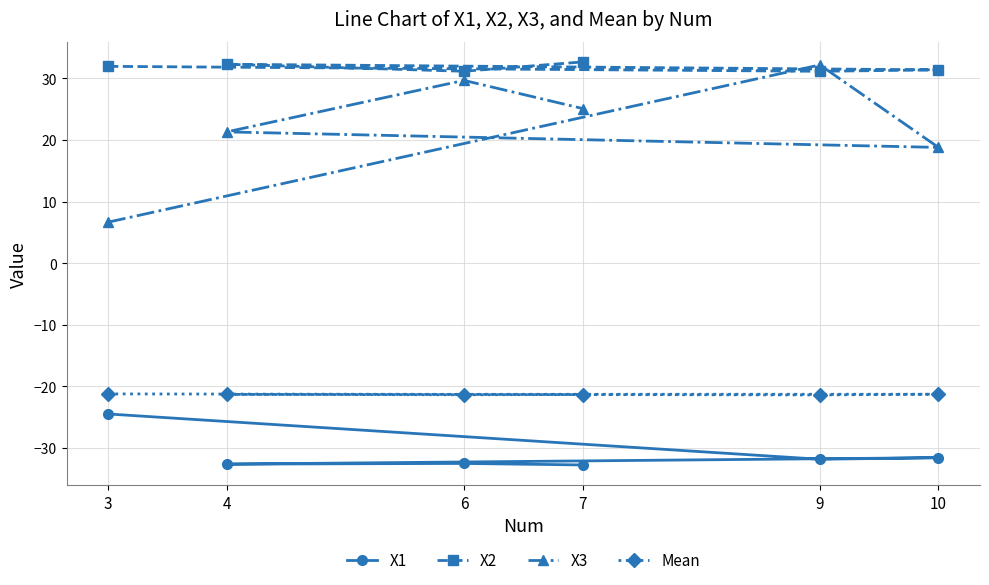

How many distinct data groups are displayed?

4